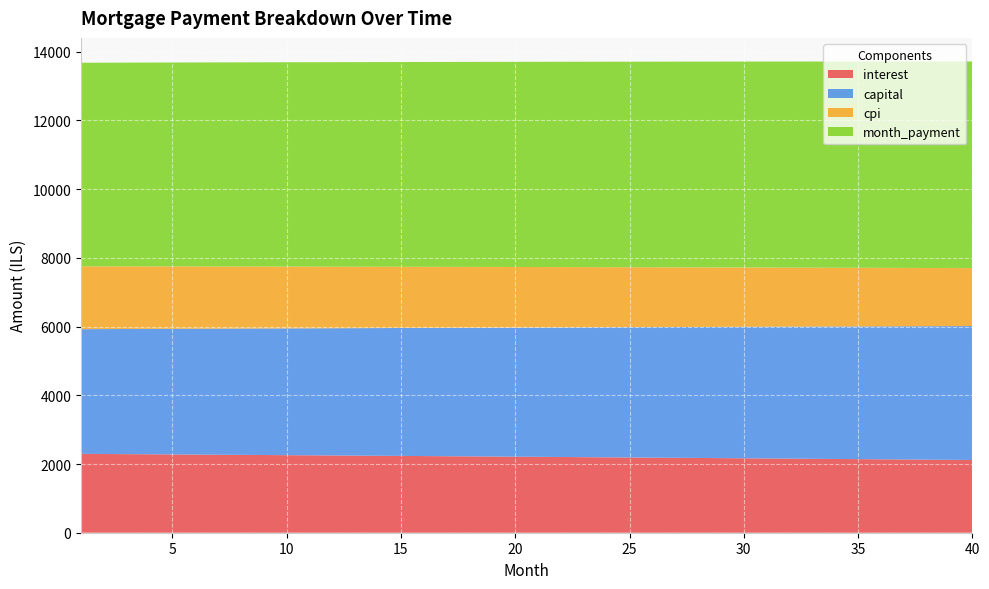

Reading right to left, what are all the values shown in this chart?

interest: 2117.4	2122.5	2127.5	2132.5	2137.4	2142.4	2147.3	2152.2	2157.1	2161.9	2166.7	2171.5	2176.3	2181.0	2185.7	2190.4	2195.1	2199.7	2204.4	2209.0	2213.5	2218.1	2222.6	2227.1	2231.6	2236.0	2240.4	2244.8	2249.2	2253.6	2257.9	2262.2	2266.5	2270.8	2275.0	2279.2	2283.4	2287.6	2291.7	2295.9
capital: 3898.6	3891.5	3884.4	3877.2	3870.2	3863.1	3856.0	3848.9	3841.9	3834.9	3827.8	3820.8	3813.9	3806.9	3799.9	3793.0	3786.0	3779.1	3772.2	3765.3	3758.4	3751.5	3744.6	3737.8	3730.9	3724.1	3717.3	3710.5	3703.7	3696.9	3690.2	3683.4	3676.7	3669.9	3663.2	3656.5	3649.8	3643.2	3636.5	3629.8
cpi: 1686.8	1690.8	1694.9	1698.9	1702.9	1706.8	1710.8	1714.7	1718.6	1722.5	1726.4	1730.2	1734.0	1737.8	1741.6	1745.4	1749.1	1752.9	1756.6	1760.3	1763.9	1767.6	1771.2	1774.8	1778.4	1782.0	1785.5	1789.1	1792.6	1796.1	1799.6	1803.0	1806.5	1809.9	1813.3	1816.7	1820.0	1823.4	1826.7	1830.0
month_payment: 6016.1	6013.9	6011.9	6009.7	6007.6	6005.5	6003.3	6001.1	5999.0	5996.8	5994.6	5992.4	5990.1	5987.9	5985.6	5983.4	5981.1	5978.8	5976.5	5974.2	5971.9	5969.6	5967.2	5964.9	5962.5	5960.1	5957.8	5955.4	5952.9	5950.5	5948.1	5945.6	5943.2	5940.7	5938.2	5935.8	5933.3	5930.8	5928.2	5925.7